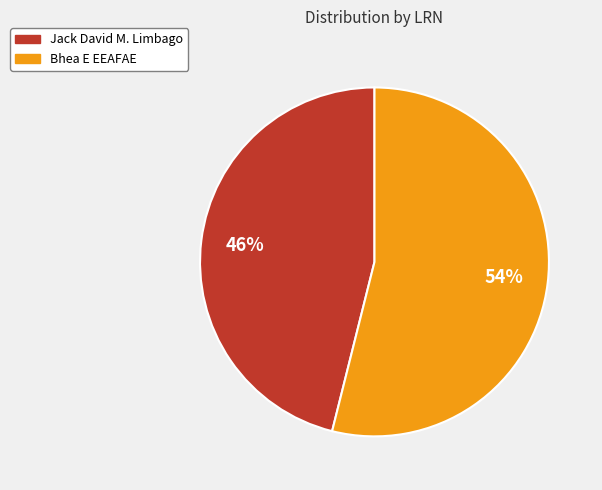

What is the majority slice?

Bhea E EEAFAE